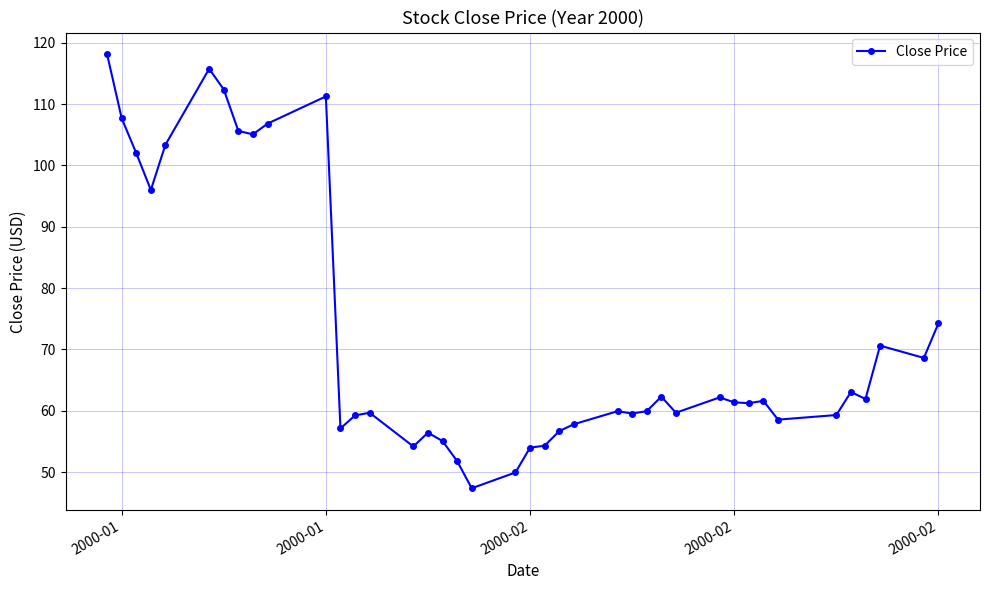

What is the minimum value shown in the chart?

47.4